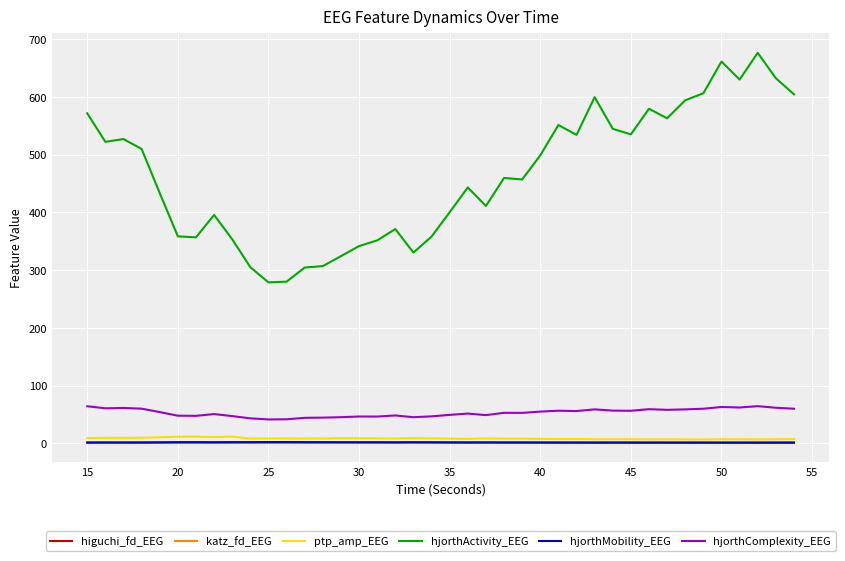

Which series has the largest total across all categories?

hjorthActivity_EEG